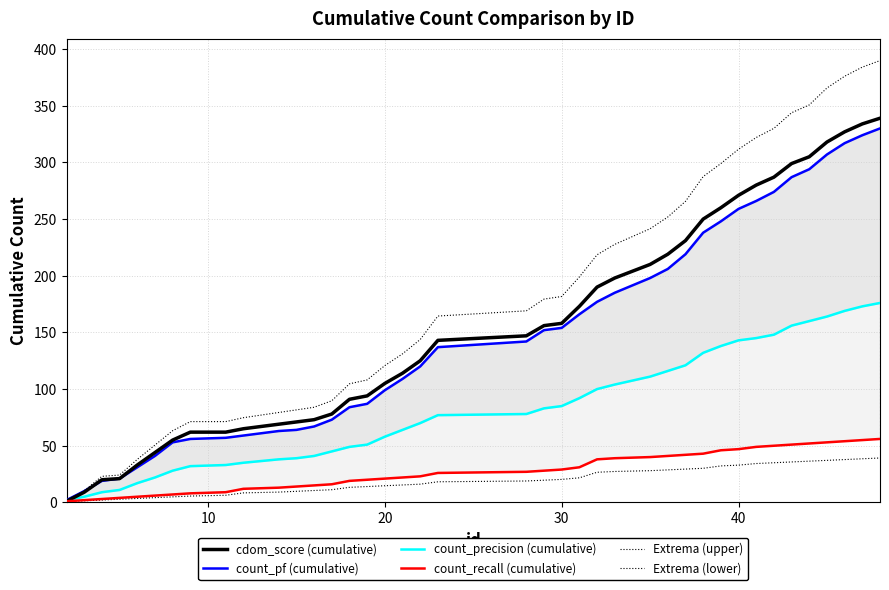

True or false: count_recall (cumulative) and Extrema (upper) cross at least once.

False